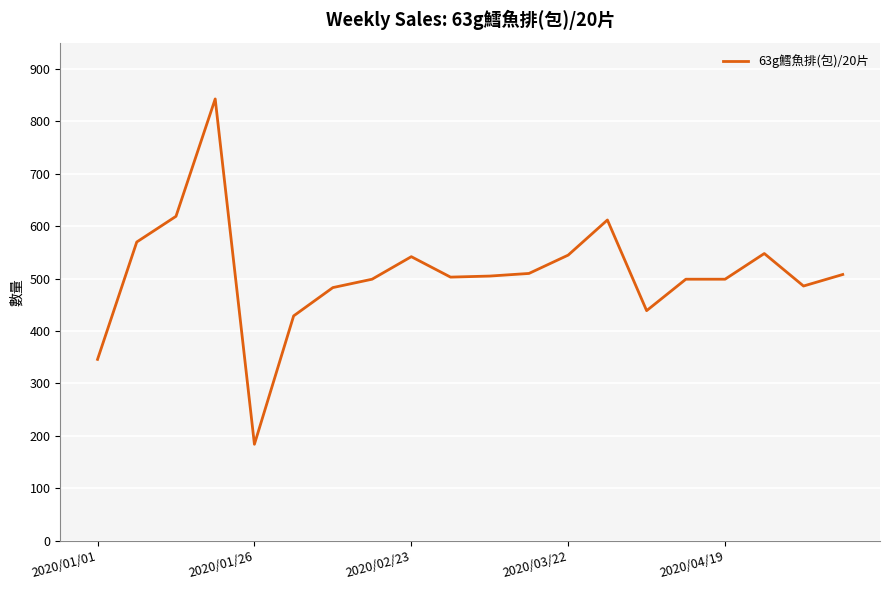

How many lines are shown in the chart?

1